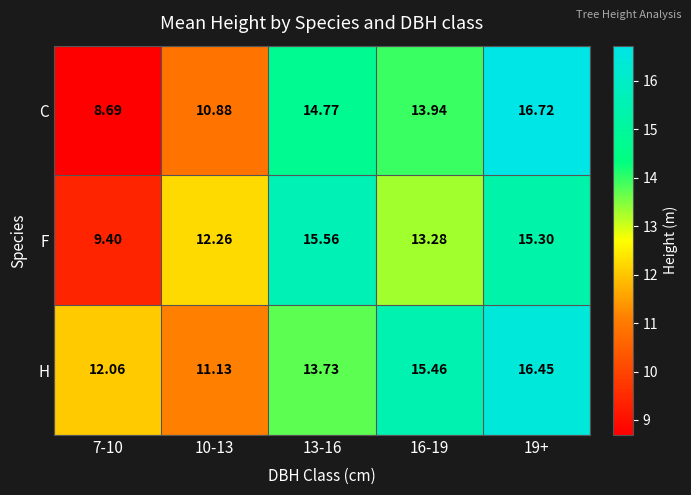

At how many categories does at least one series exceed 14?

3